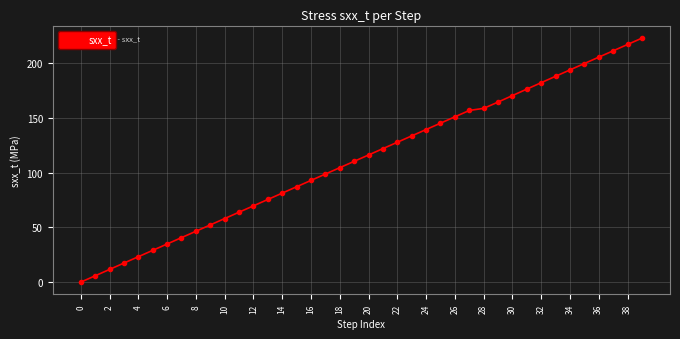

True or false: the data has more than 2 interior local peaks.

False